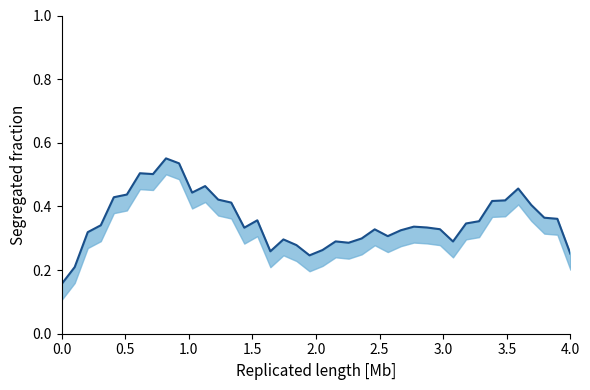

True or false: the data has more than 2 interior local peaks.

True